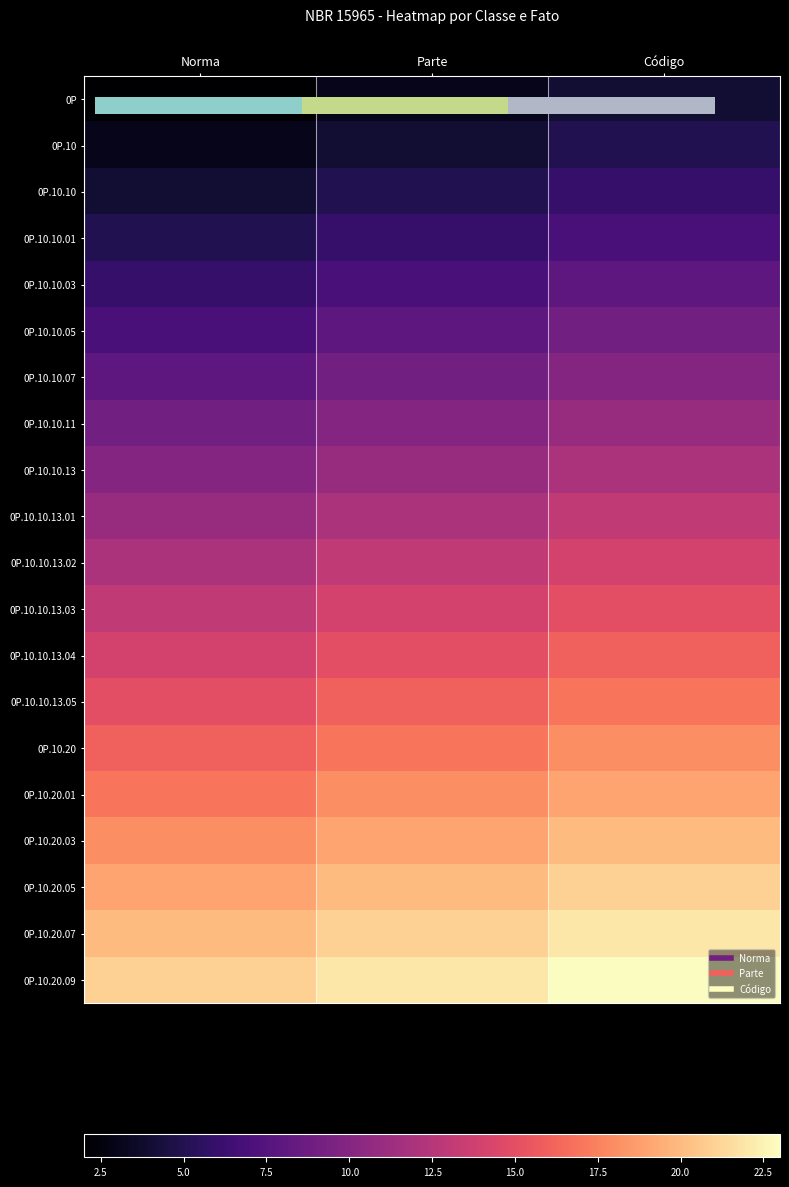

Between Norma and Código, which is larger?

Código